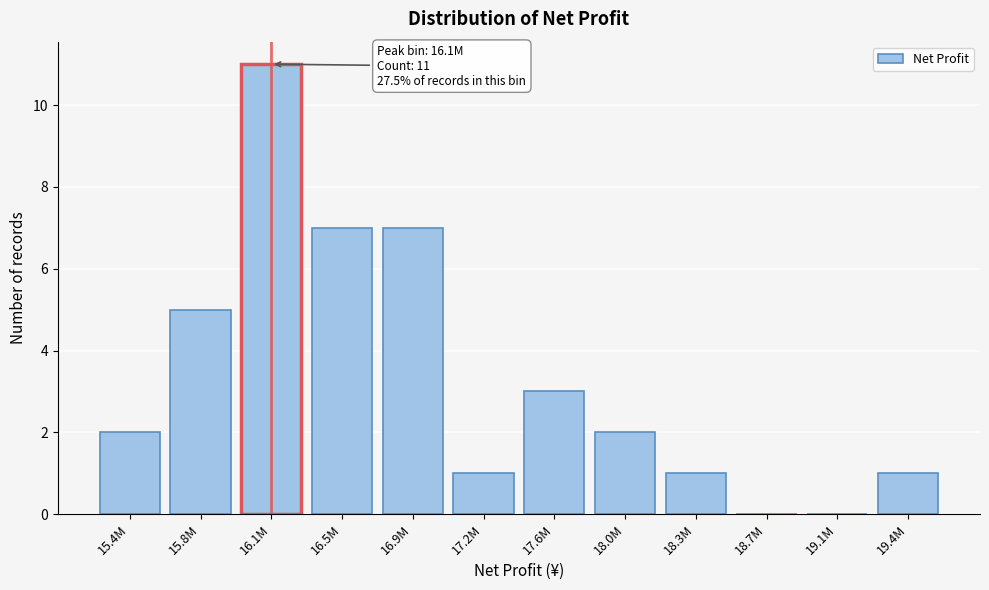

Reading left to right, what are all the values shown in this chart?

15.4M=2	15.8M=5	16.1M=11	16.5M=7	16.9M=7	17.2M=1	17.6M=3	18.0M=2	18.3M=1	18.7M=0	19.1M=0	19.4M=1